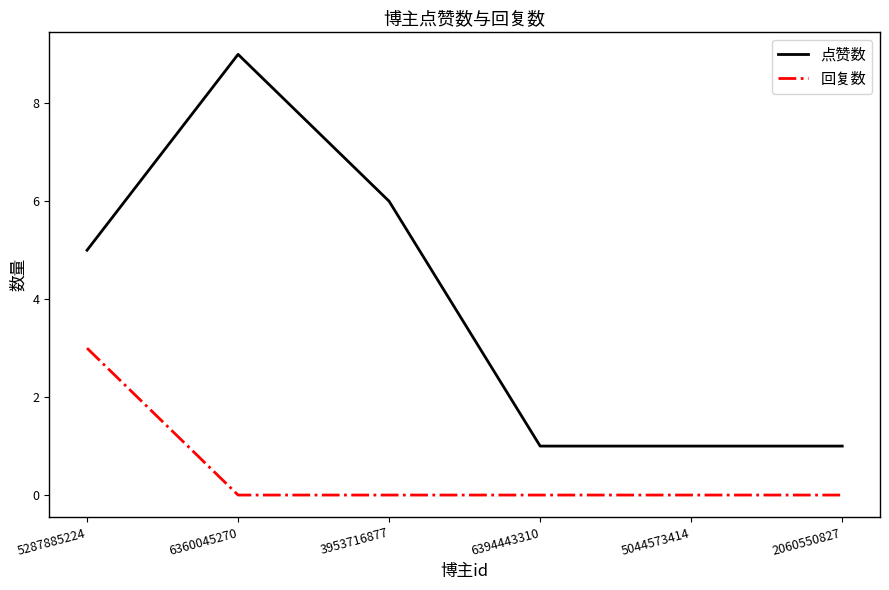

Is it true that 点赞数 equals 2 at 6394443310?

False